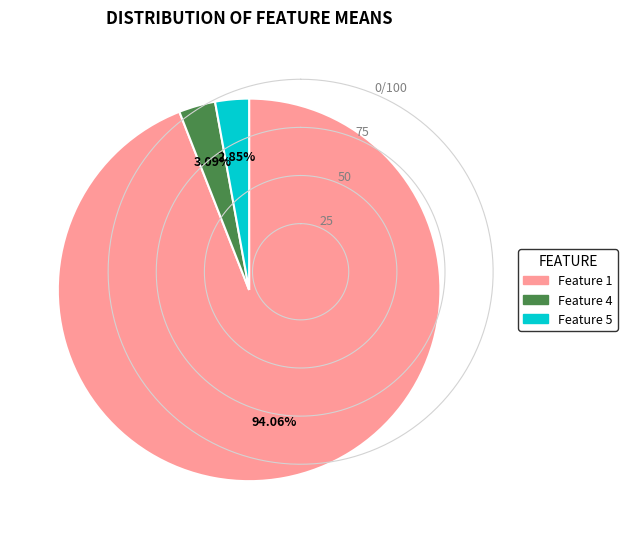

Is there any slice that represents more than half of the pie?

Yes